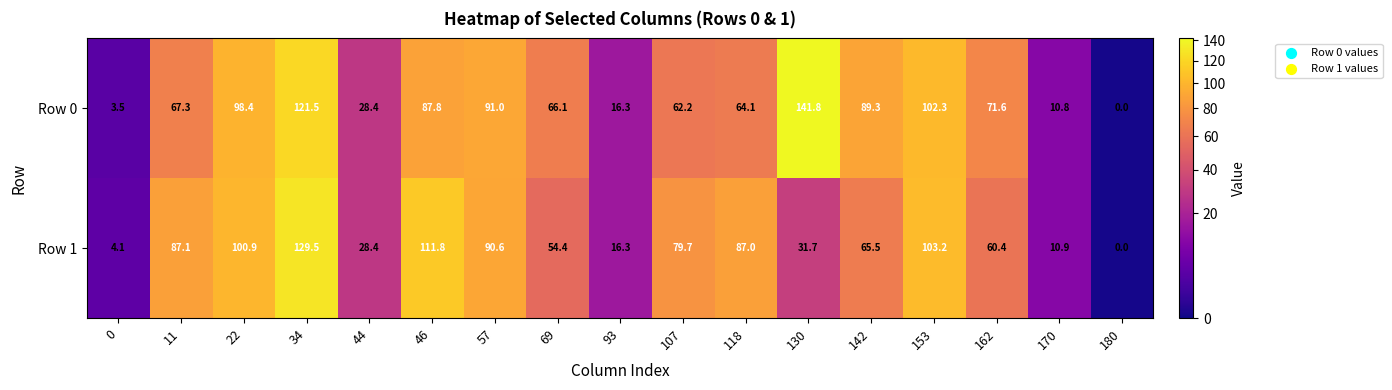

Where does the Row 1 series first go above 65?

11